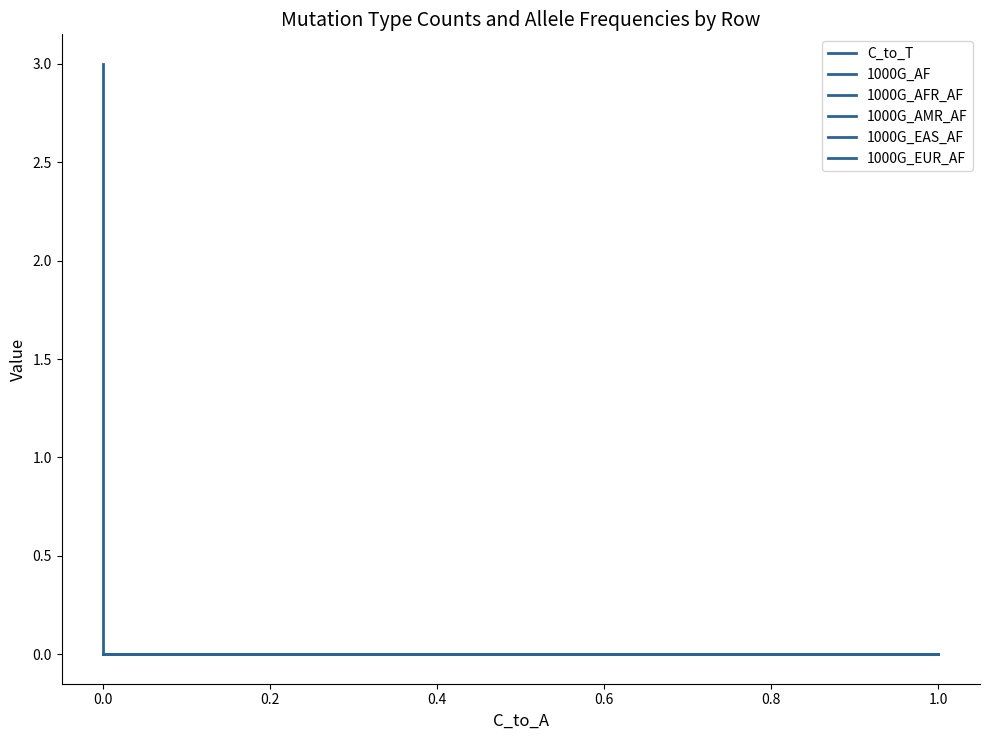

Reading left to right, list all the values displayed in this chart.

C_to_T: 3	0	0	0	0
1000G_AF: 0	0	0	0	0
1000G_AFR_AF: 0	0	0	0	0
1000G_AMR_AF: 0	0	0	0	0
1000G_EAS_AF: 0	0	0	0	0
1000G_EUR_AF: 0	0	0	0	0